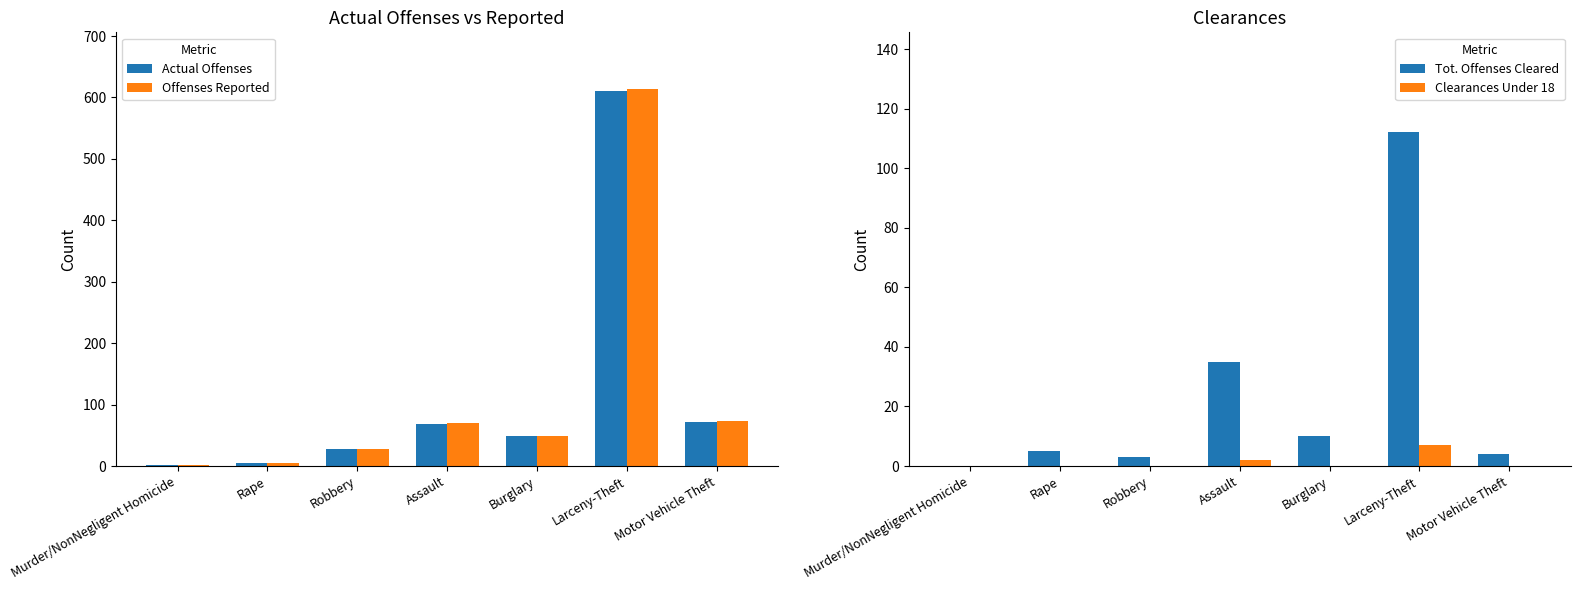

What is the total value across all series at Assault?

176